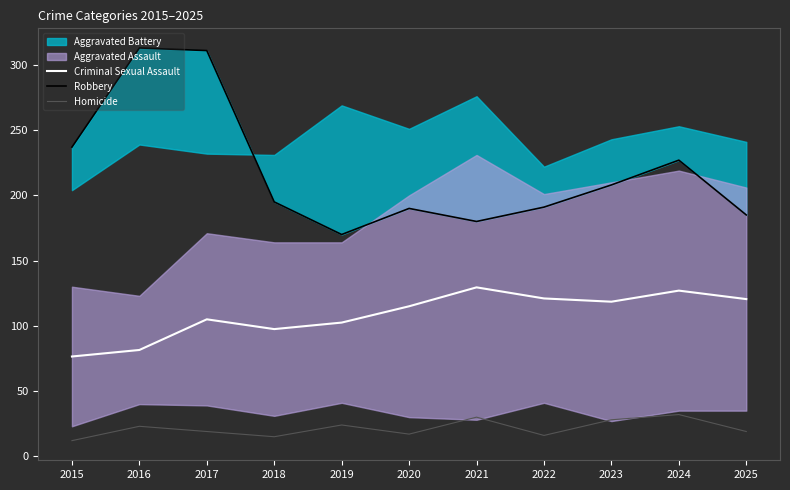

Rank the categories by Homicide value from lowest to highest.

2015, 2018, 2022, 2020, 2017, 2025, 2016, 2019, 2023, 2021, 2024